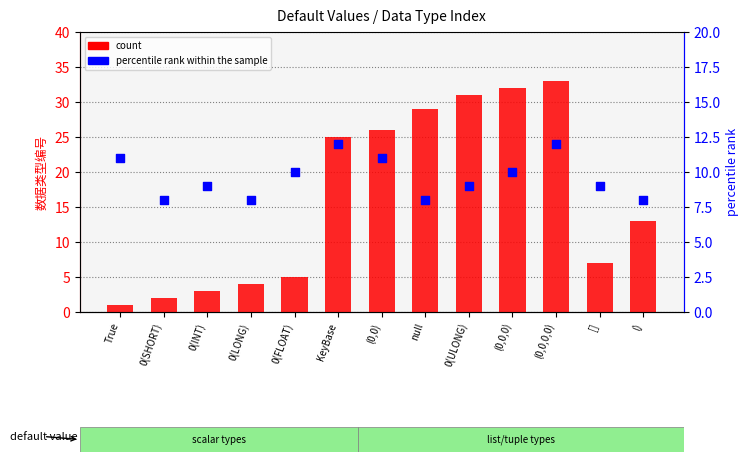

Is the value of percentile rank within the sample at 0(SHORT) greater than the value of count at (0,0,0,0)?

No